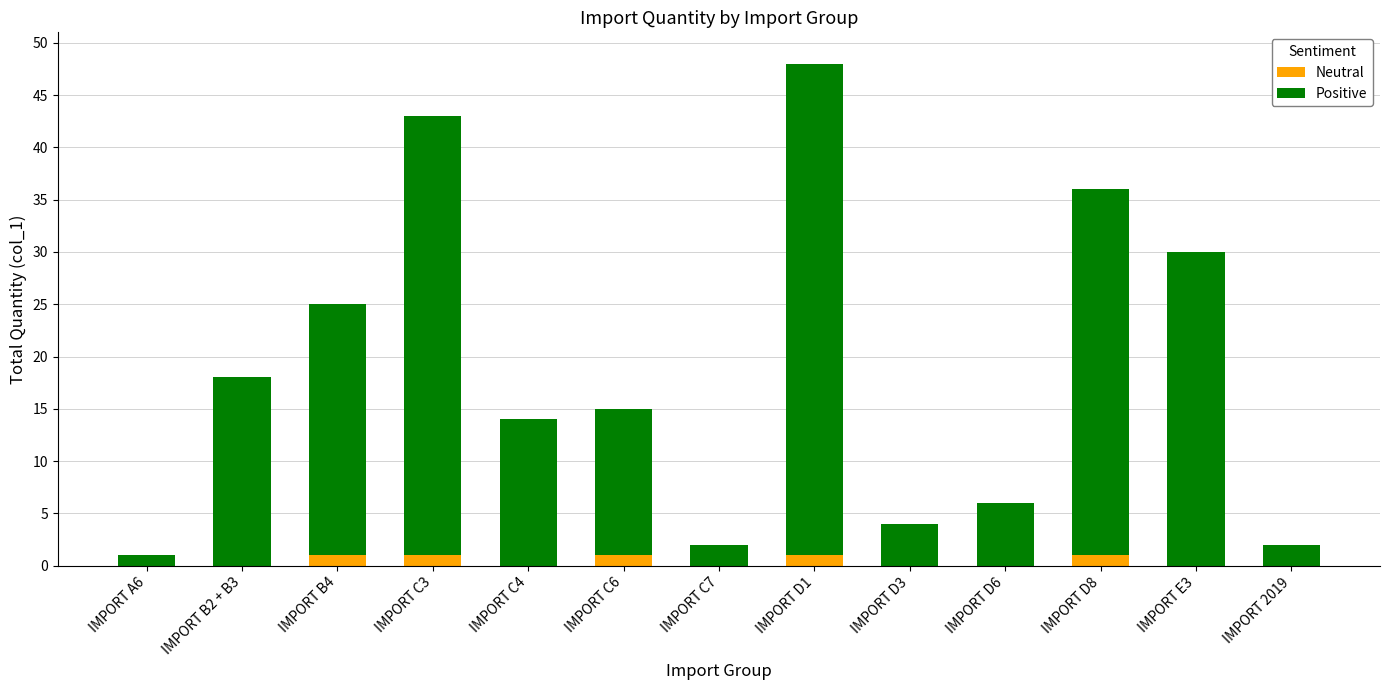

At which category is the sum across all series the highest?

IMPORT D1